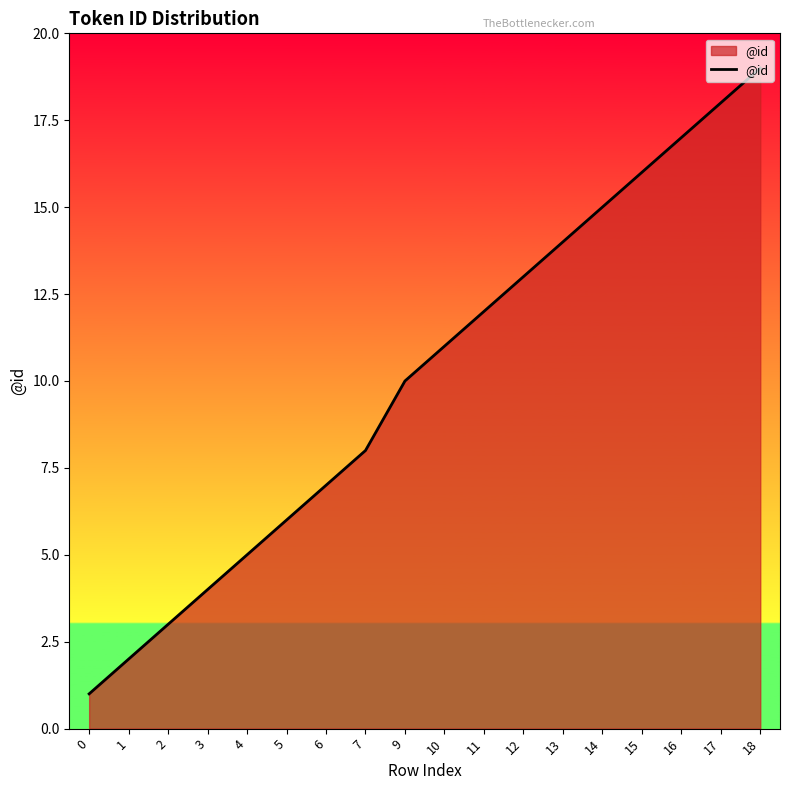

Count the number of categories in the chart.

18